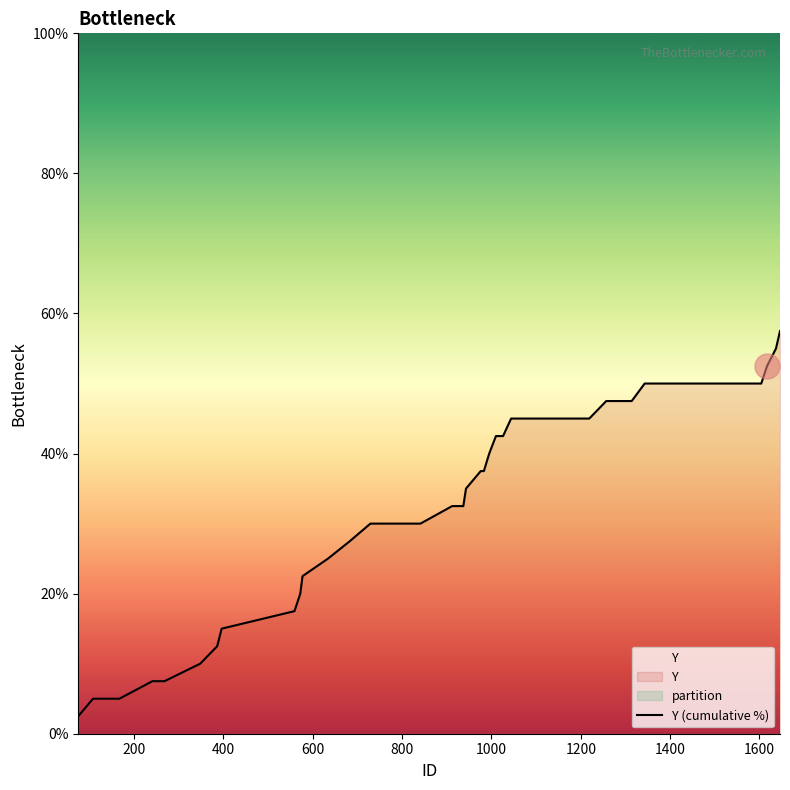

What is the difference between the maximum and minimum values?

55.0